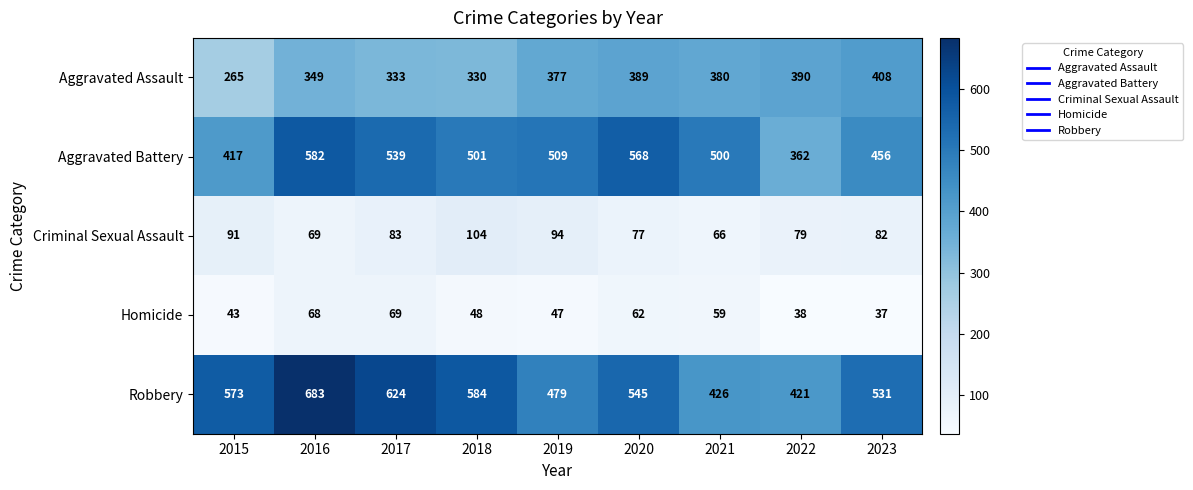

Which series has the largest range (max minus min)?

Robbery